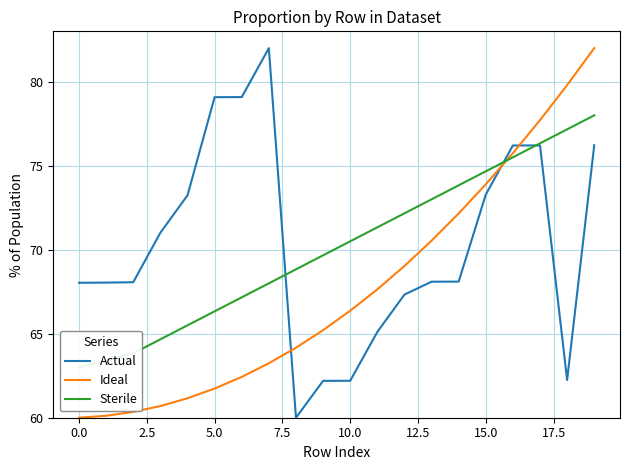

The Actual series shows 68.1 at 14. True or false?

True